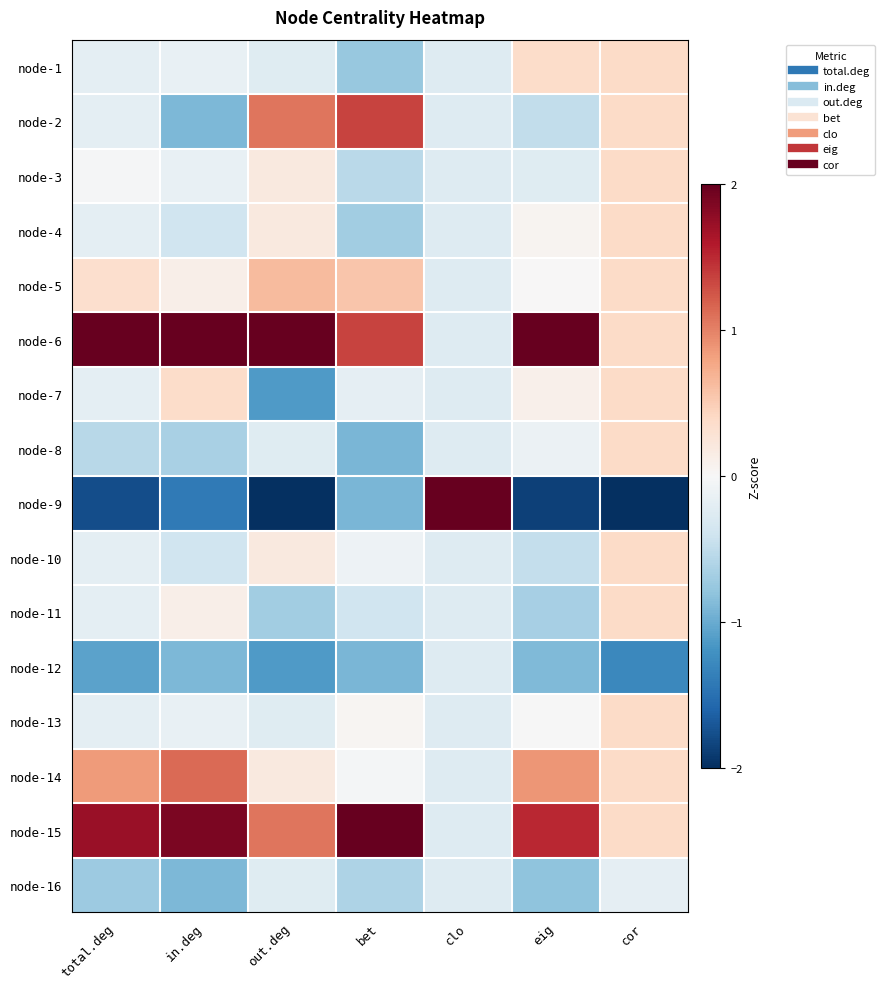

What is the greatest value displayed?

3.9